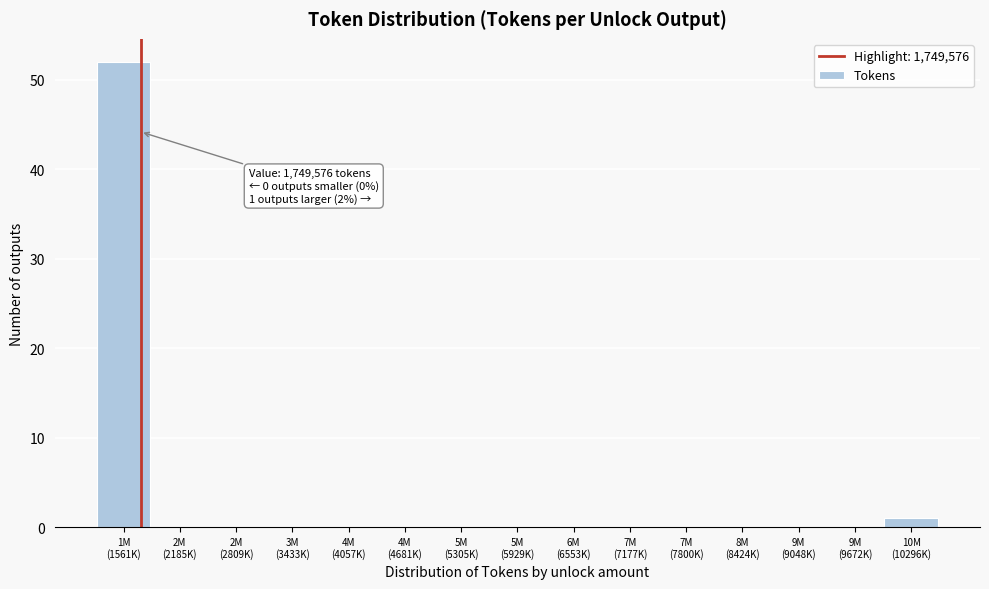

What is the sum of all values?

53